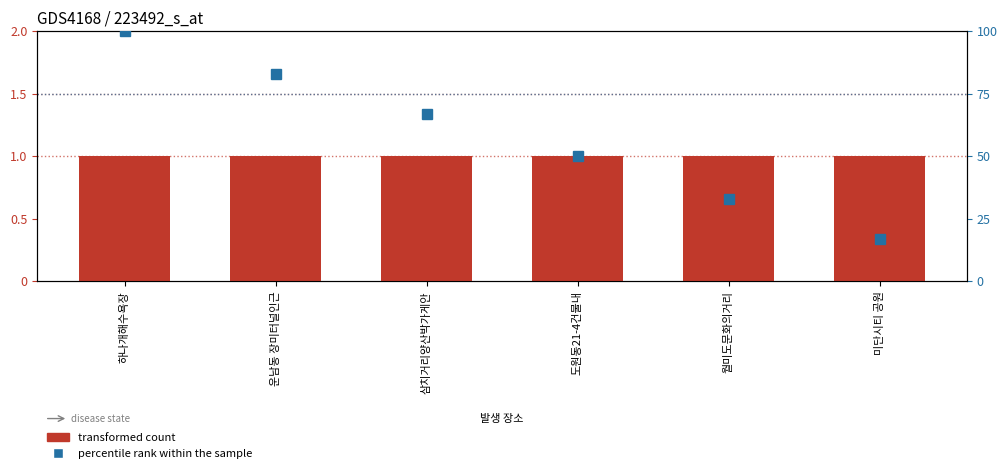

How many groups of bars are there?

6